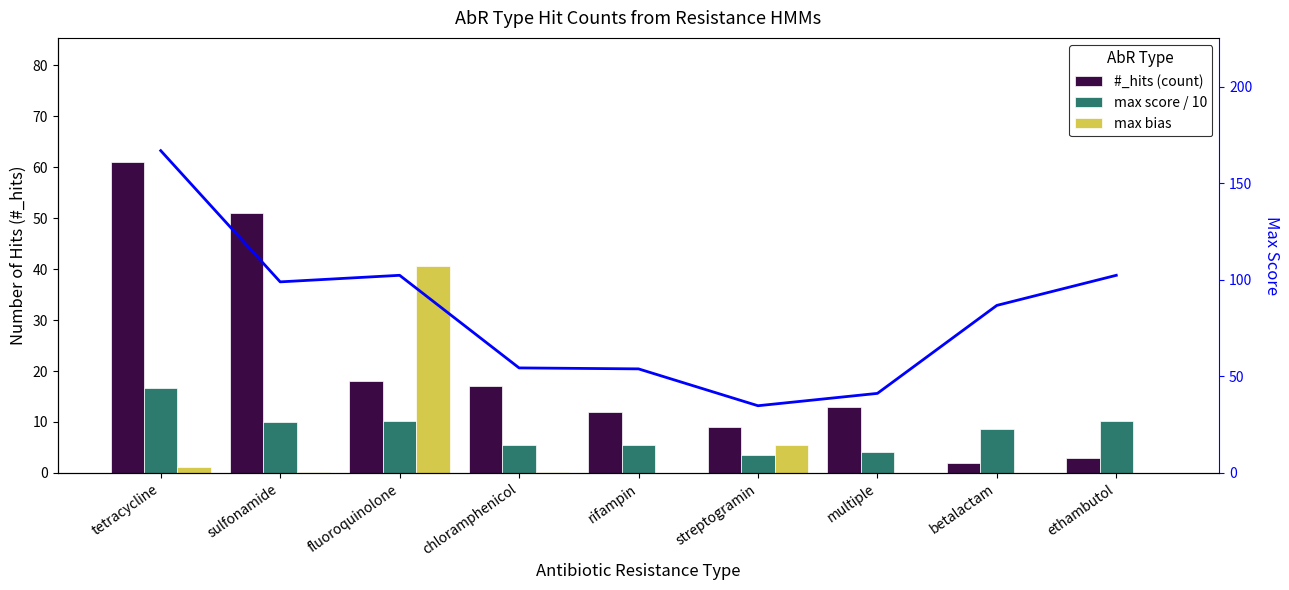

Which series has the widest spread of values?

max score (line)